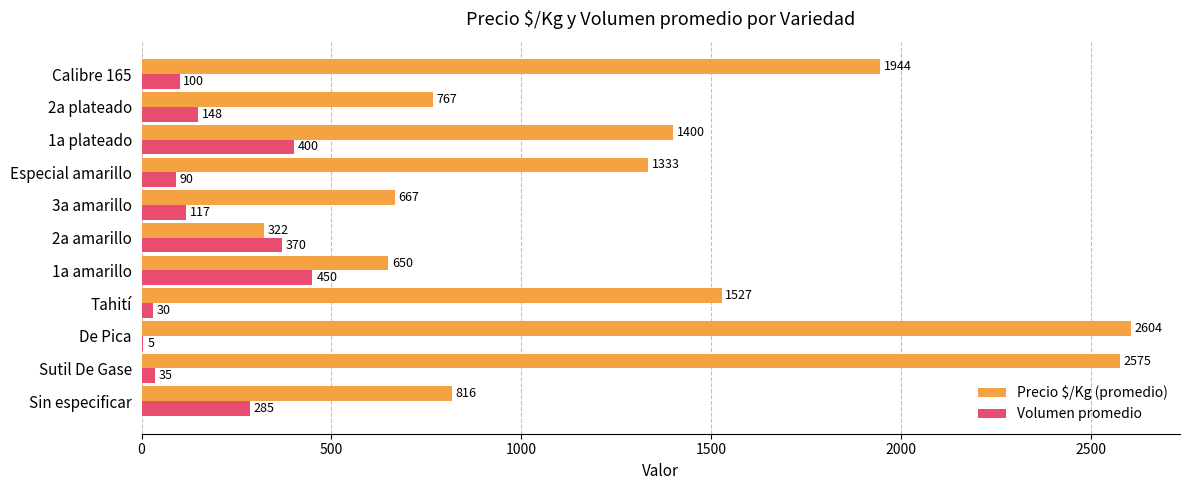

What is the sum of all Precio $/Kg (promedio) values?

14605